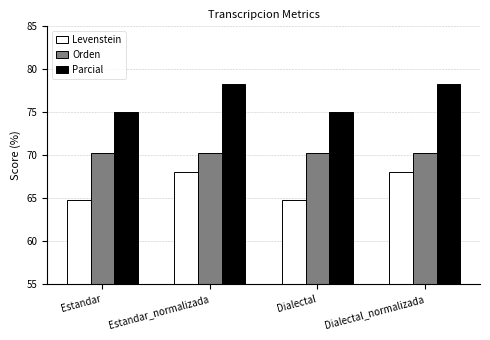

Between Estandar and Dialectal_normalizada, which series saw the biggest shift?

Parcial